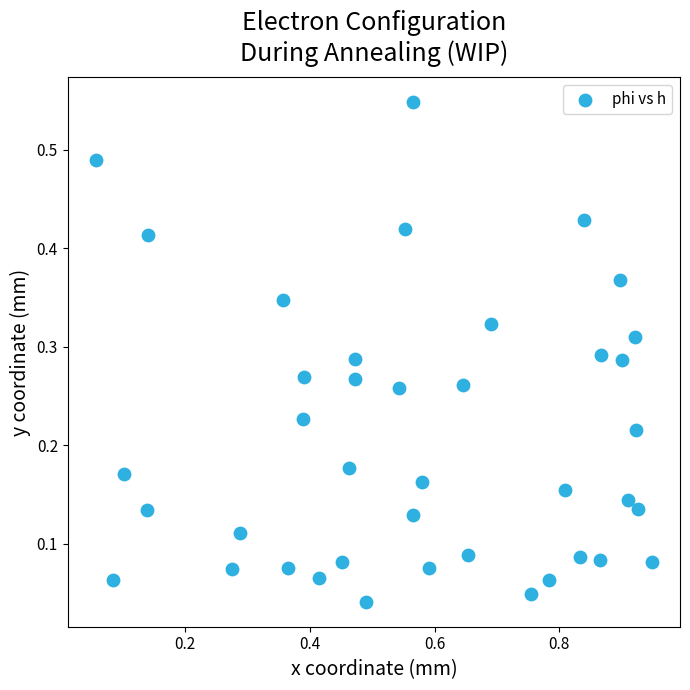

What is the range of X values (max minus min)?

0.9